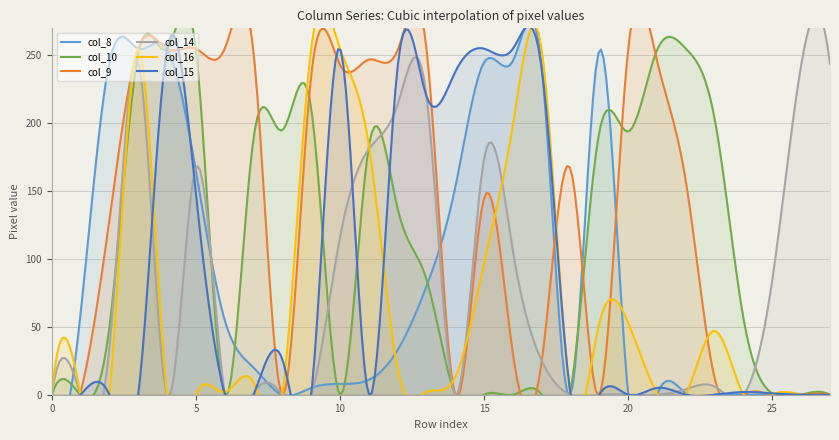

What is the difference between the maximum and minimum values in the col_10 series?

255